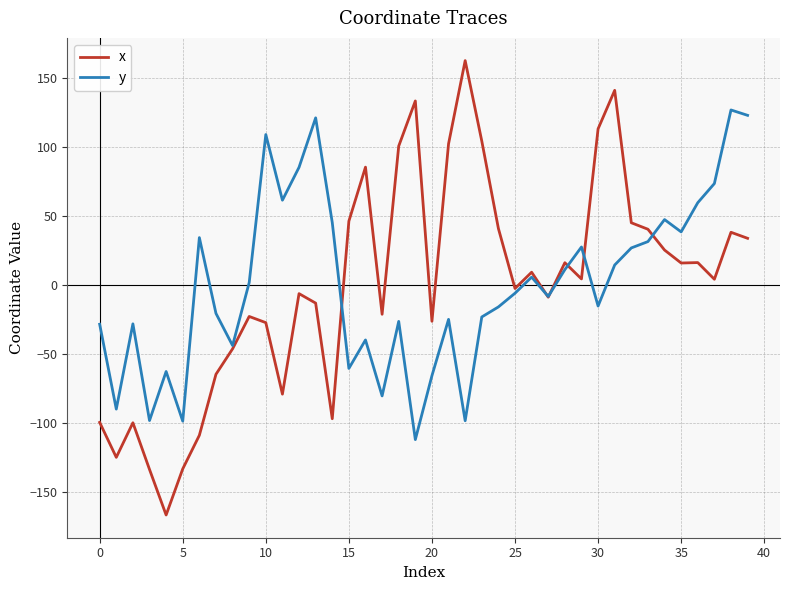

What is the maximum value shown in the chart?

162.6